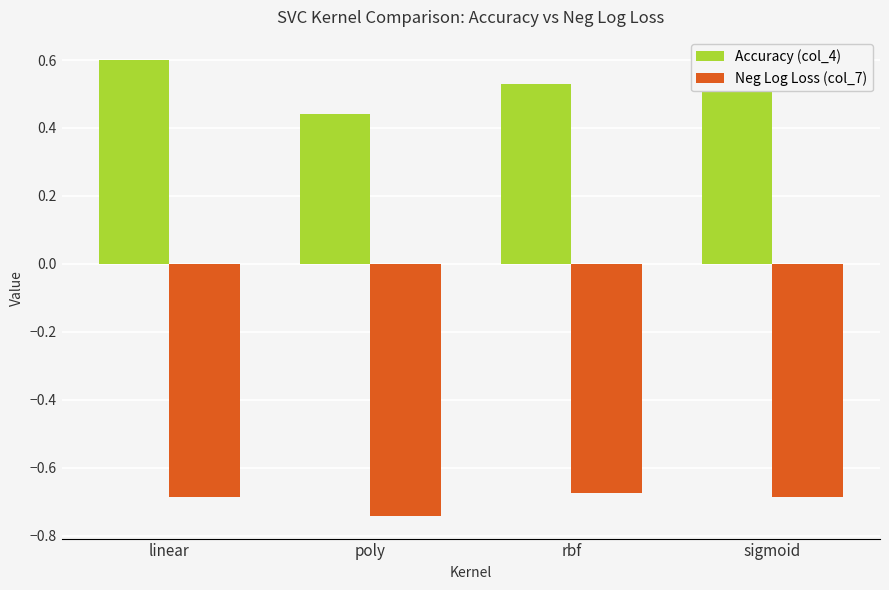

Are the bars grouped side by side (vs. stacked)?

Yes